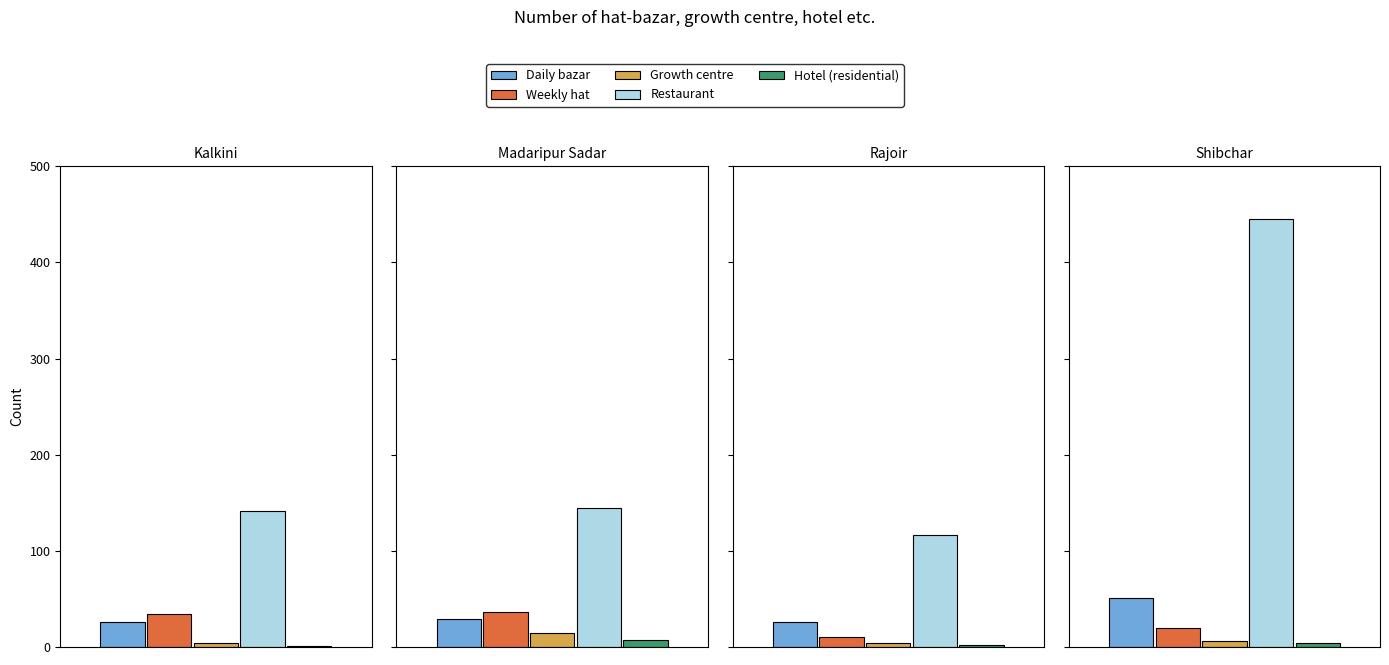

The Weekly hat series shows 2 at Rajoir. True or false?

False